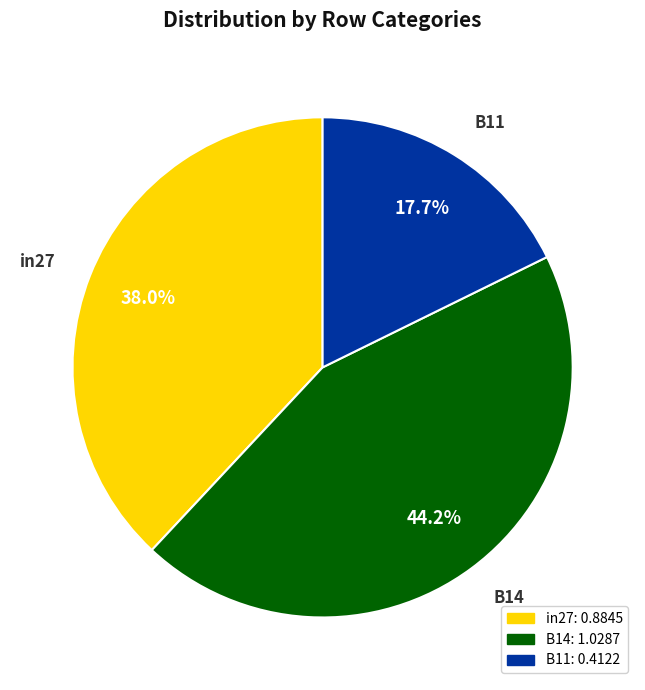

The B14 slice represents 56% of the pie. True or false?

False